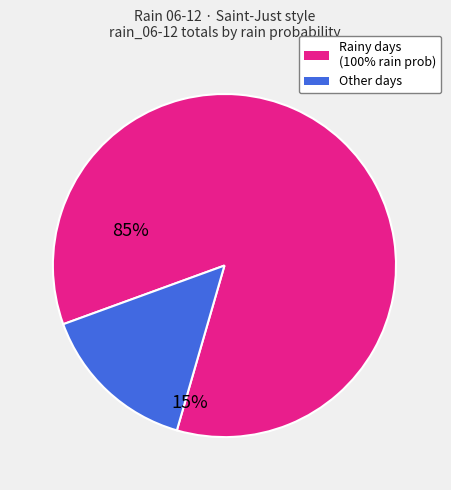

Is there any slice that represents more than half of the pie?

Yes